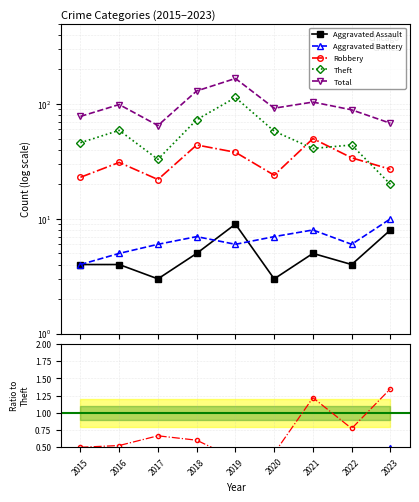

True or false: Total and Aggravated Assault cross at least once.

False